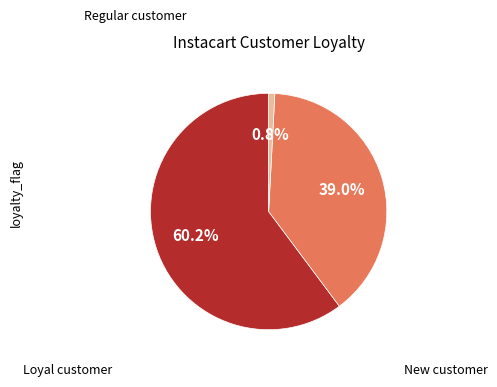

Is there a majority slice in this chart?

Yes